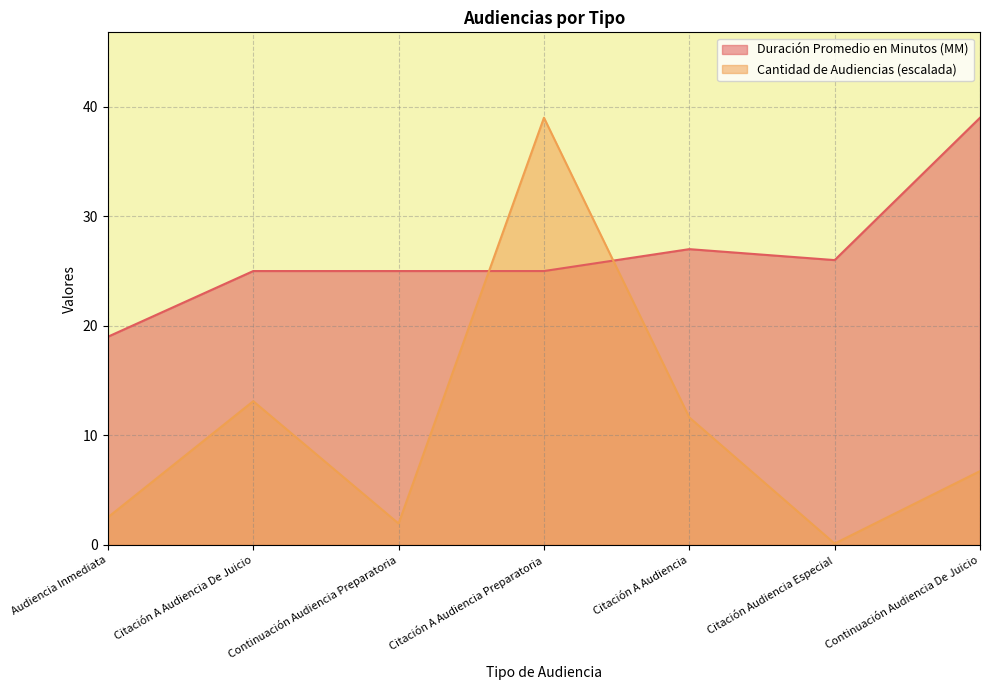

Reading left to right, transcribe all the data shown in this chart.

Duración Promedio en Minutos (MM): Audiencia Inmediata=19.0	Citación A Audiencia De Juicio=25.0	Continuación Audiencia Preparatoria=25.0	Citación A Audiencia Preparatoria=25.0	Citación A Audiencia=27.0	Citación Audiencia Especial=26.0	Continuación Audiencia De Juicio=39.0
Cantidad de Audiencias: Audiencia Inmediata=2.5	Citación A Audiencia De Juicio=13.1	Continuación Audiencia Preparatoria=1.9	Citación A Audiencia Preparatoria=39.0	Citación A Audiencia=11.6	Citación Audiencia Especial=0.1	Continuación Audiencia De Juicio=6.7